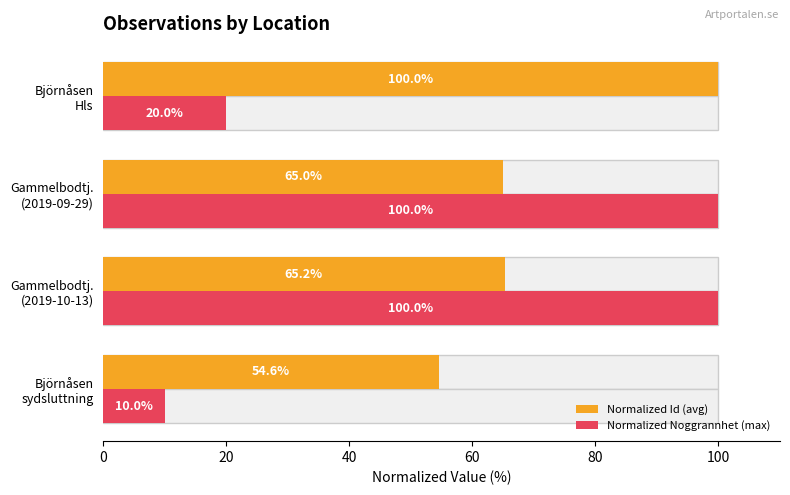

What is the value of the Normalized Noggrannhet (max) bar at the 4th from the left?

20.0